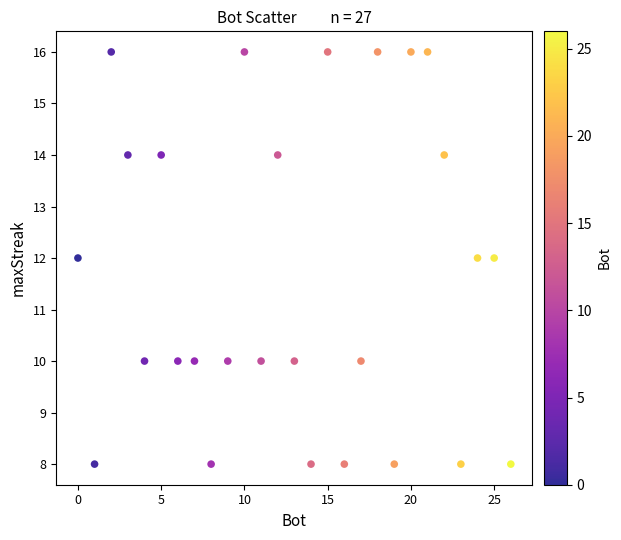

What is the range of Y values (max minus min)?

8